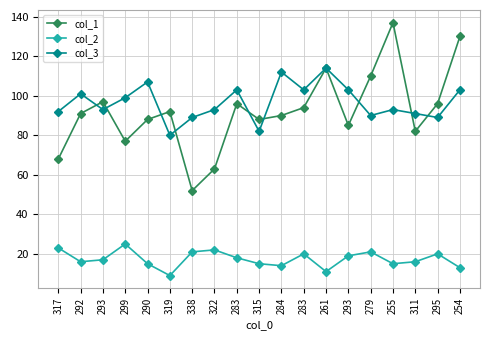

How many series are shown in this chart?

3